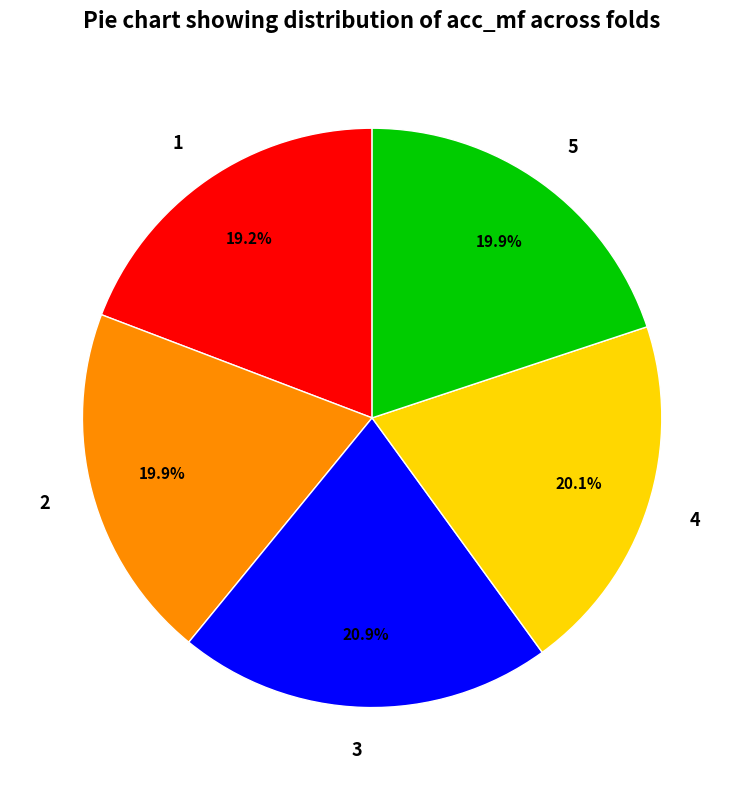

How many slices are in this pie chart?

5